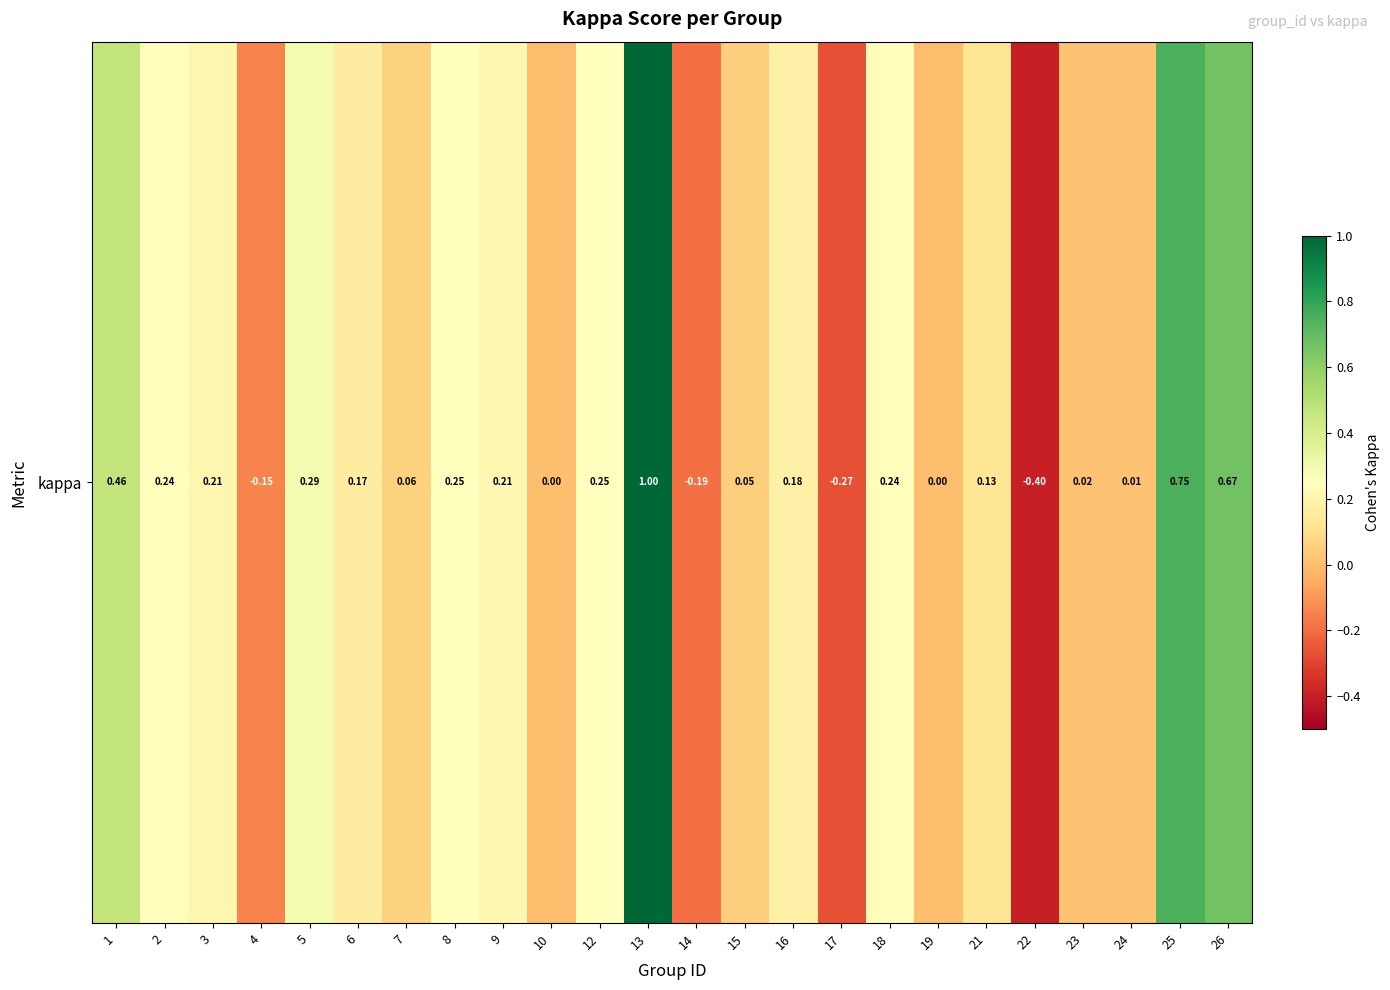

How many data points are less than 0?

4